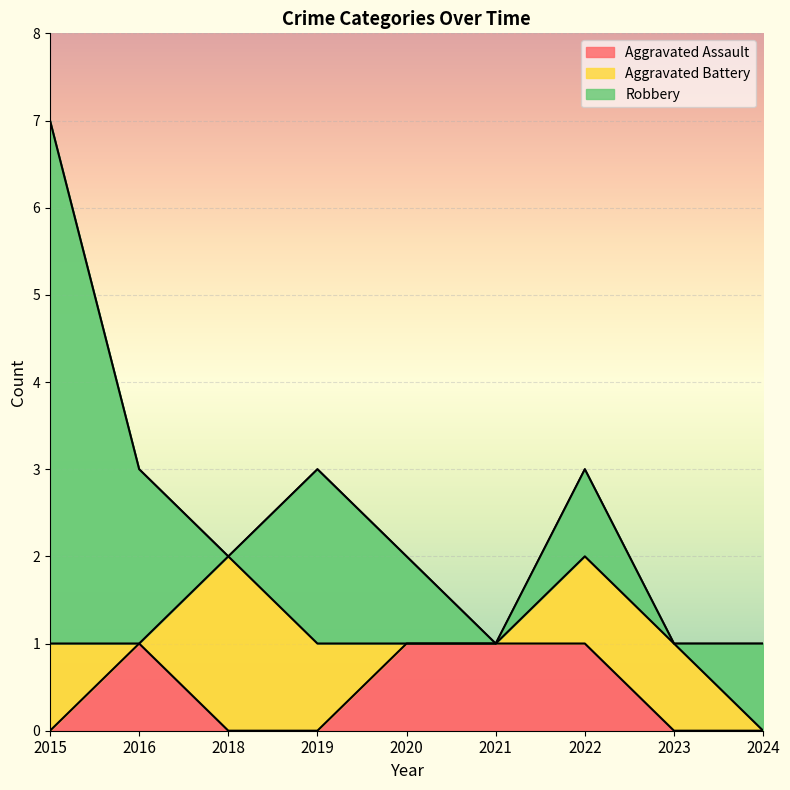

At which category does Robbery reach its first local peak?

2019